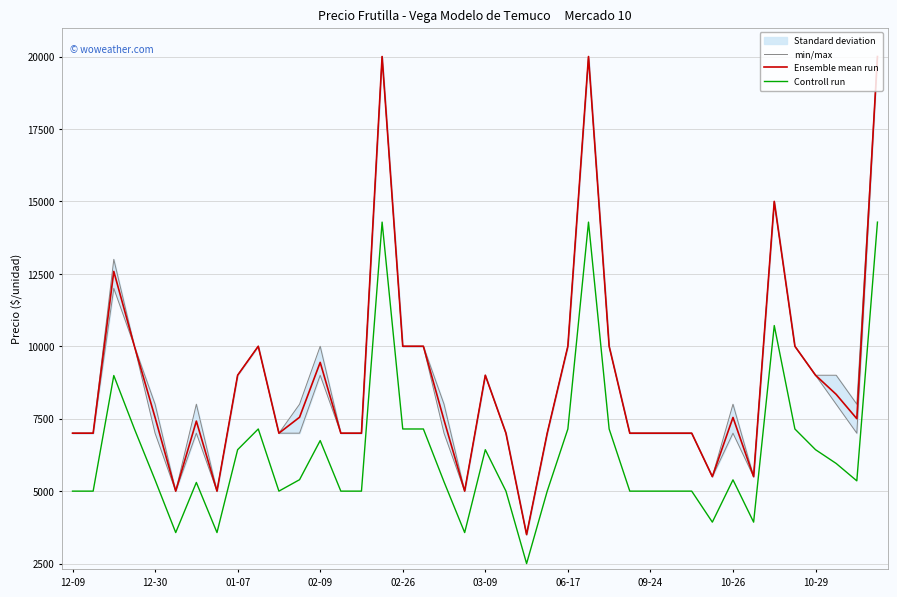

What is the lowest value of the Ensemble mean run series?

3500